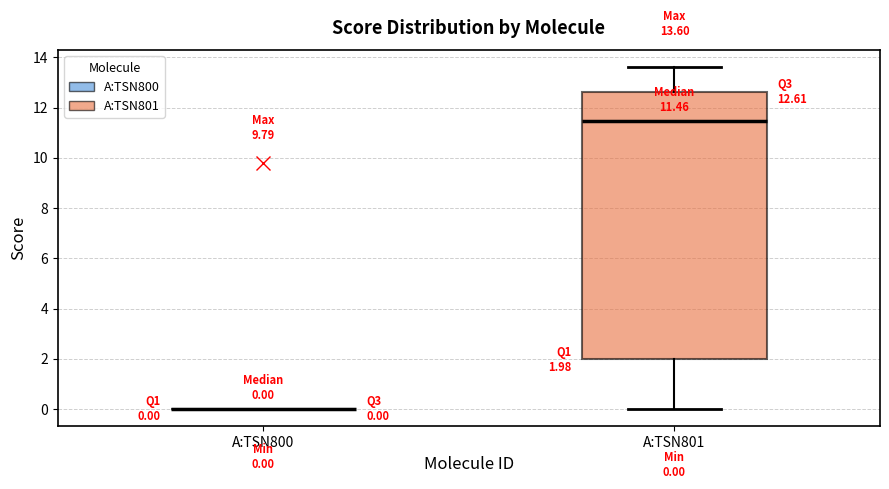

Which box is the tallest, from its lower edge to its upper edge?

A:TSN801